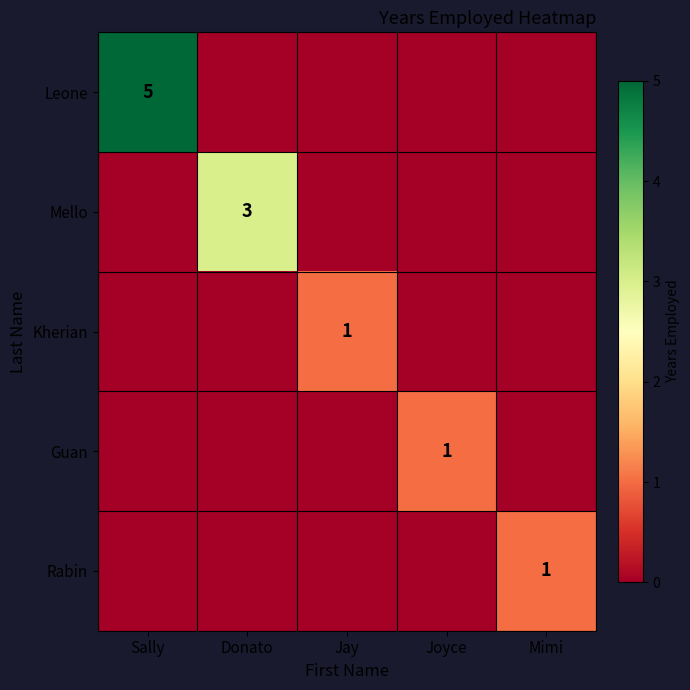

Is it true that Kherian equals 1 at Jay?

True